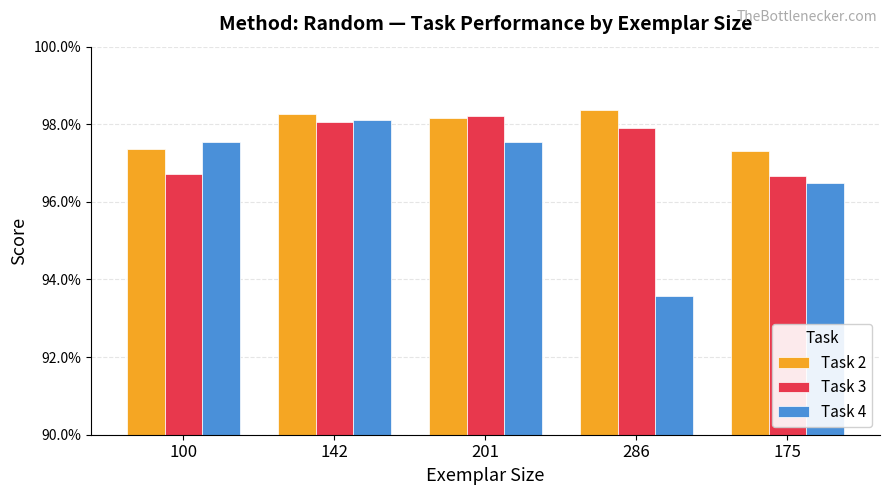

What is the minimum value shown in the chart?

0.9